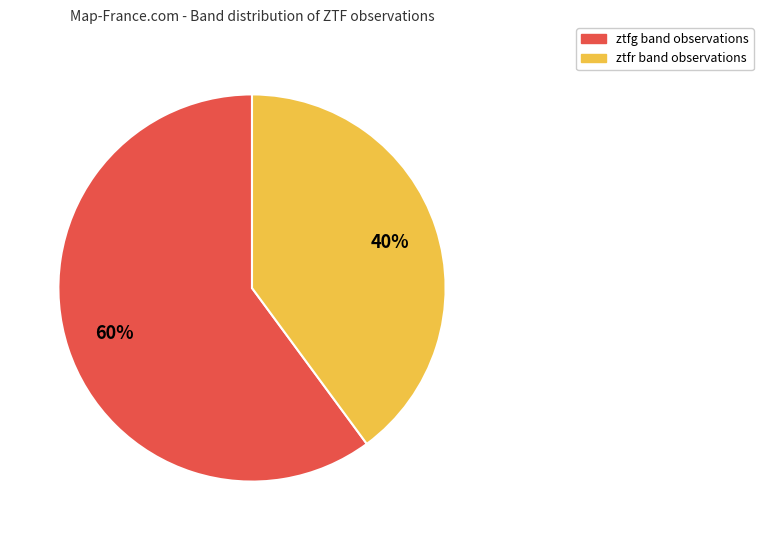

The ztfg slice represents 69% of the pie. True or false?

False